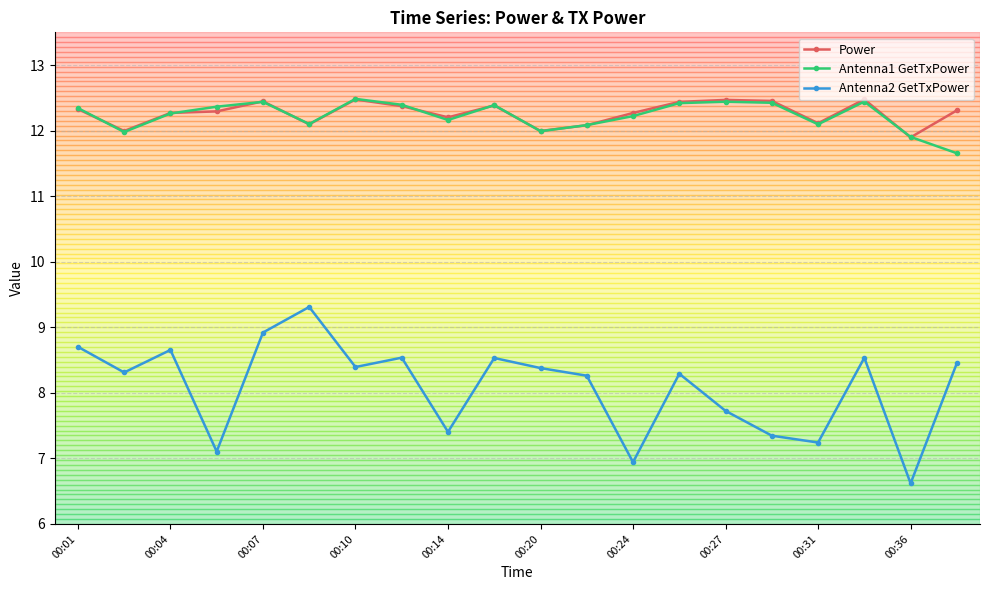

Which series has the widest spread of values?

Antenna2 GetTxPower